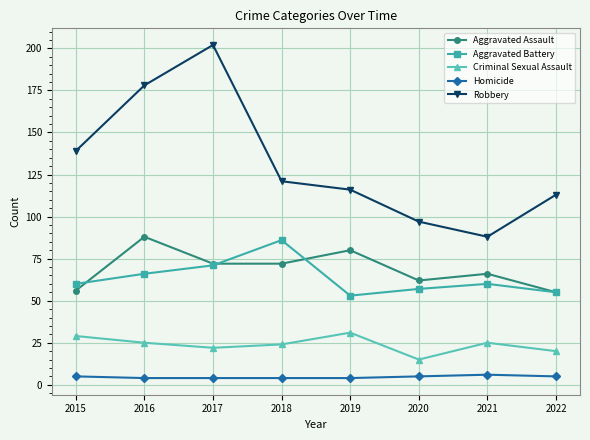

How many lines are shown in the chart?

5